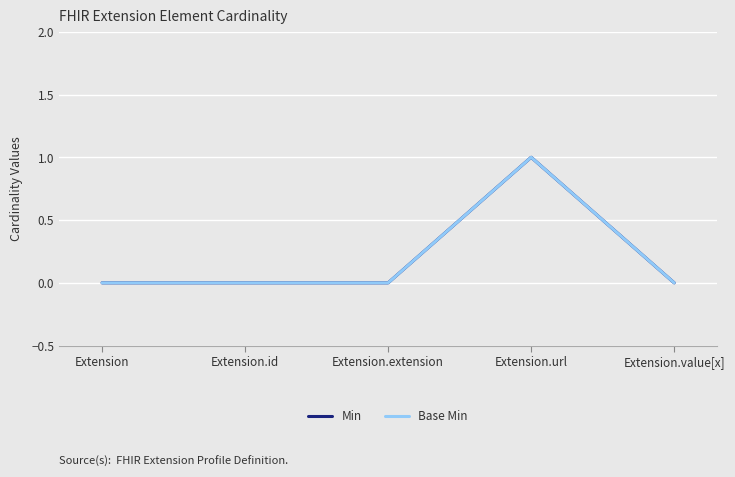

True or false: Min and Base Min intersect in this chart.

False